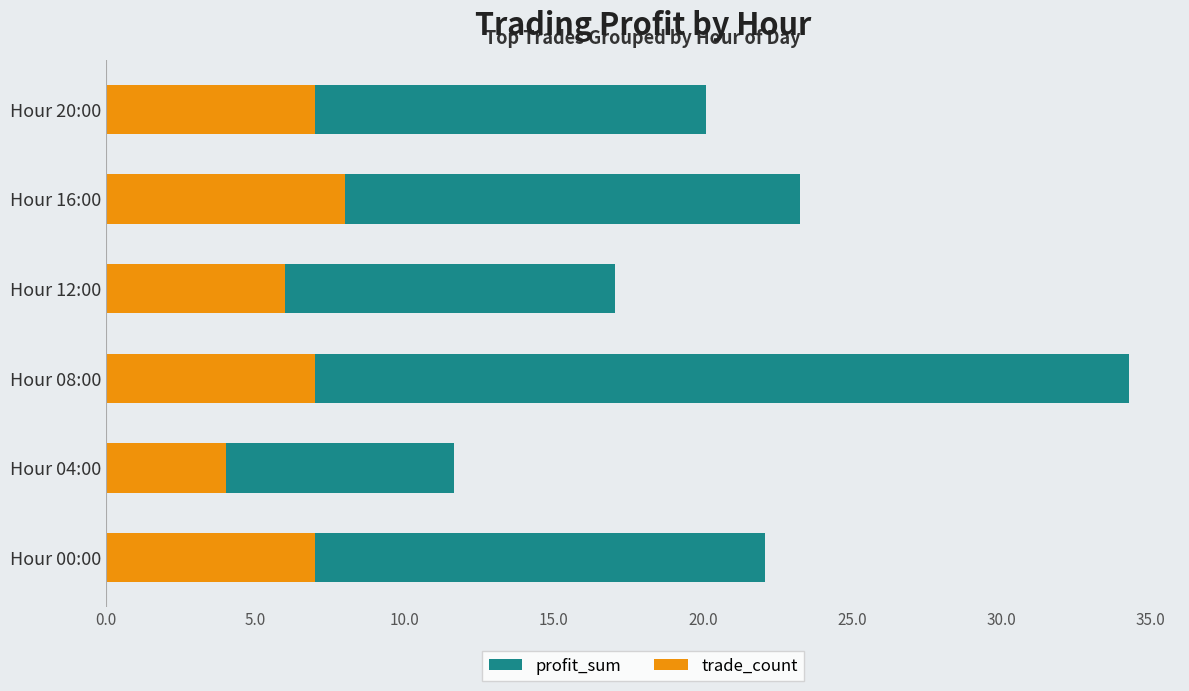

What position from the left is Hour 08:00?

3